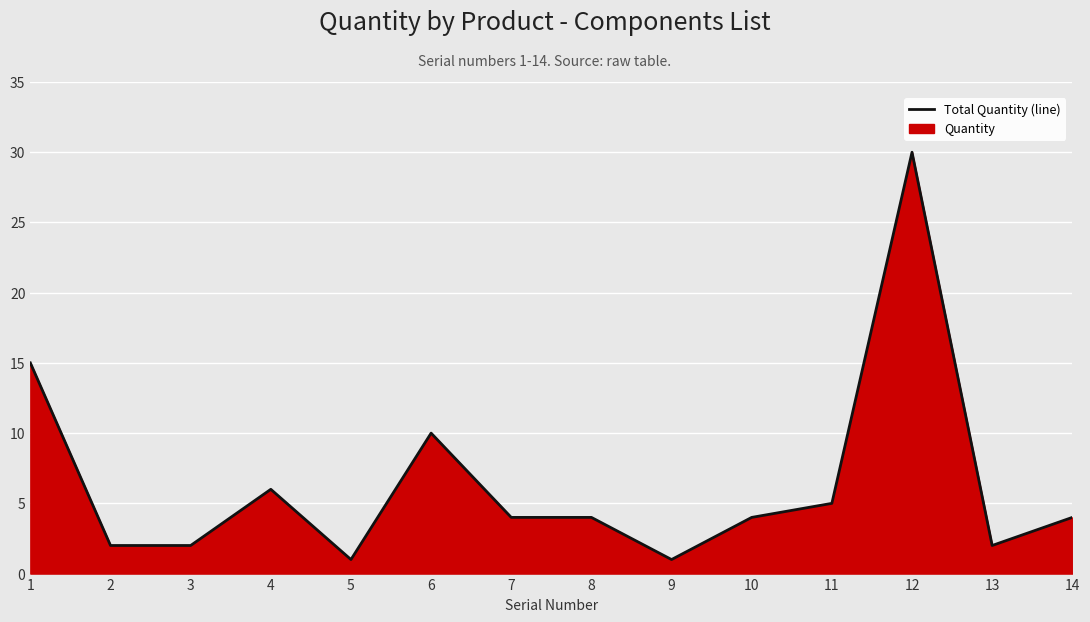

True or false: the data has more than 1 interior local peaks.

True